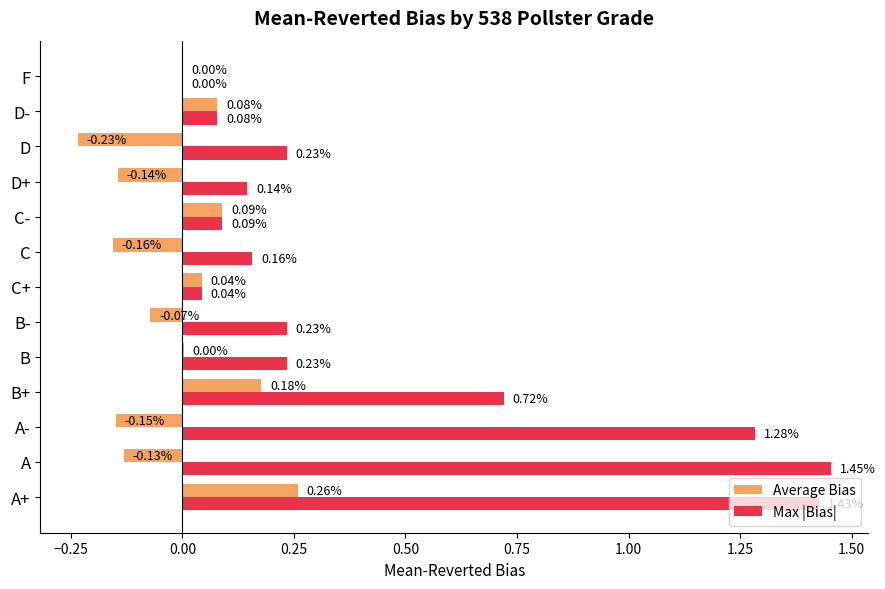

What is the sum of the Max |Bias| values at A+ and D?

1.7